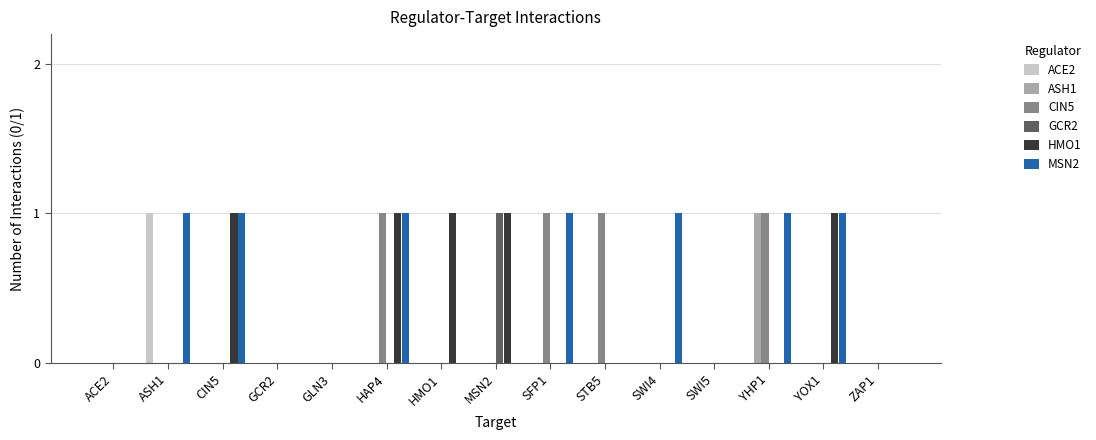

Count the number of categories in the chart.

15